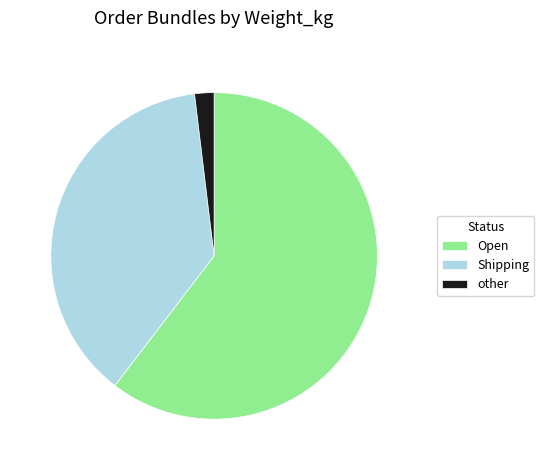

The Open slice represents 60% of the pie. True or false?

True